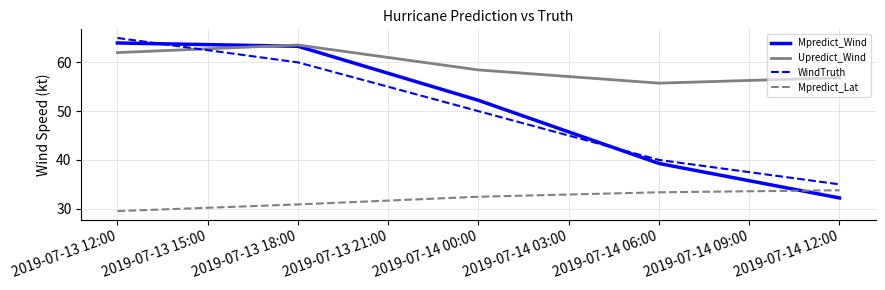

How many categories are shown in the chart?

5